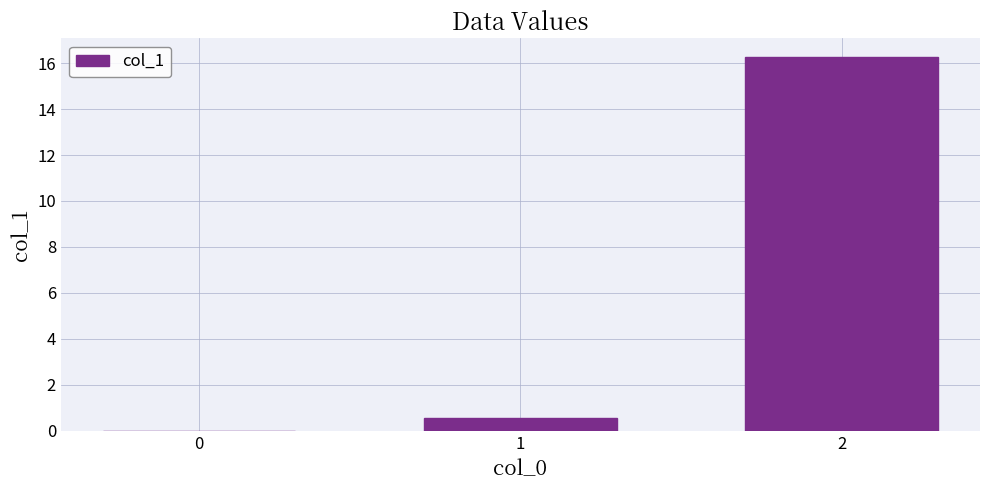

What is the change in value from 1 to 2?

+15.7